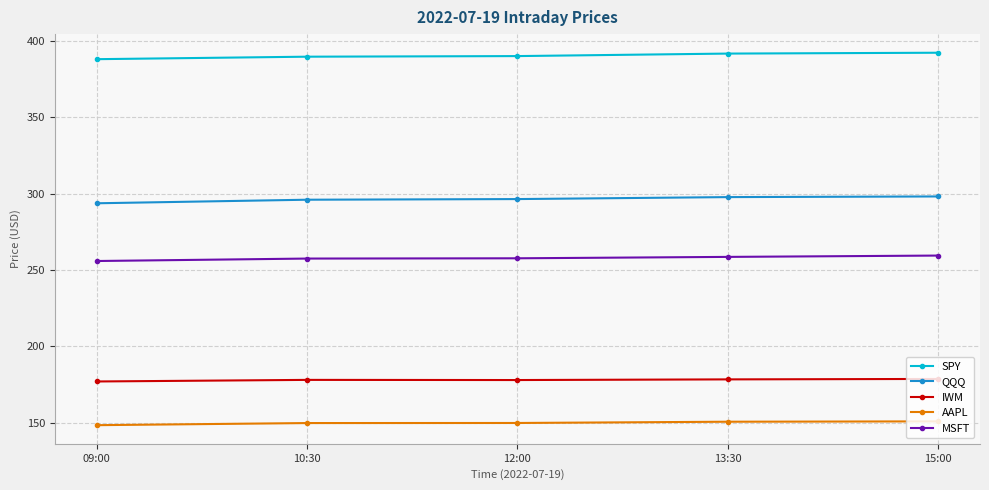

Rank the series at 15:00 from lowest to highest value.

AAPL, IWM, MSFT, QQQ, SPY